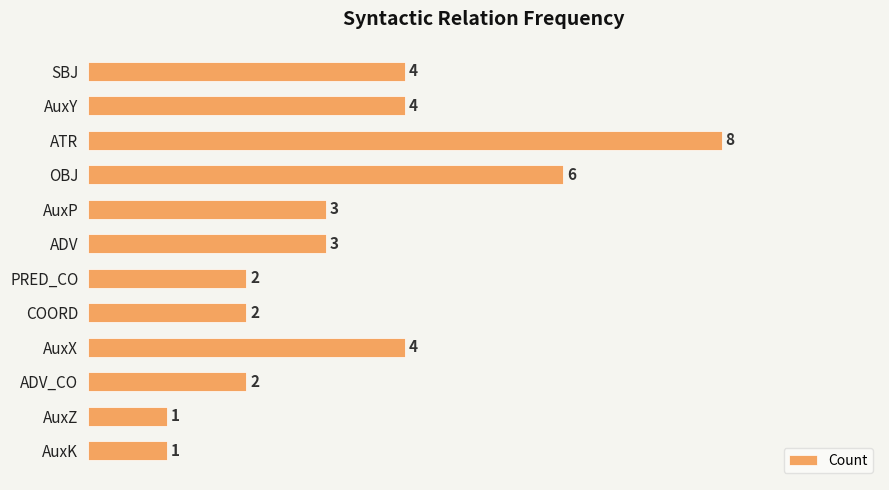

How many data points does each series have?

12